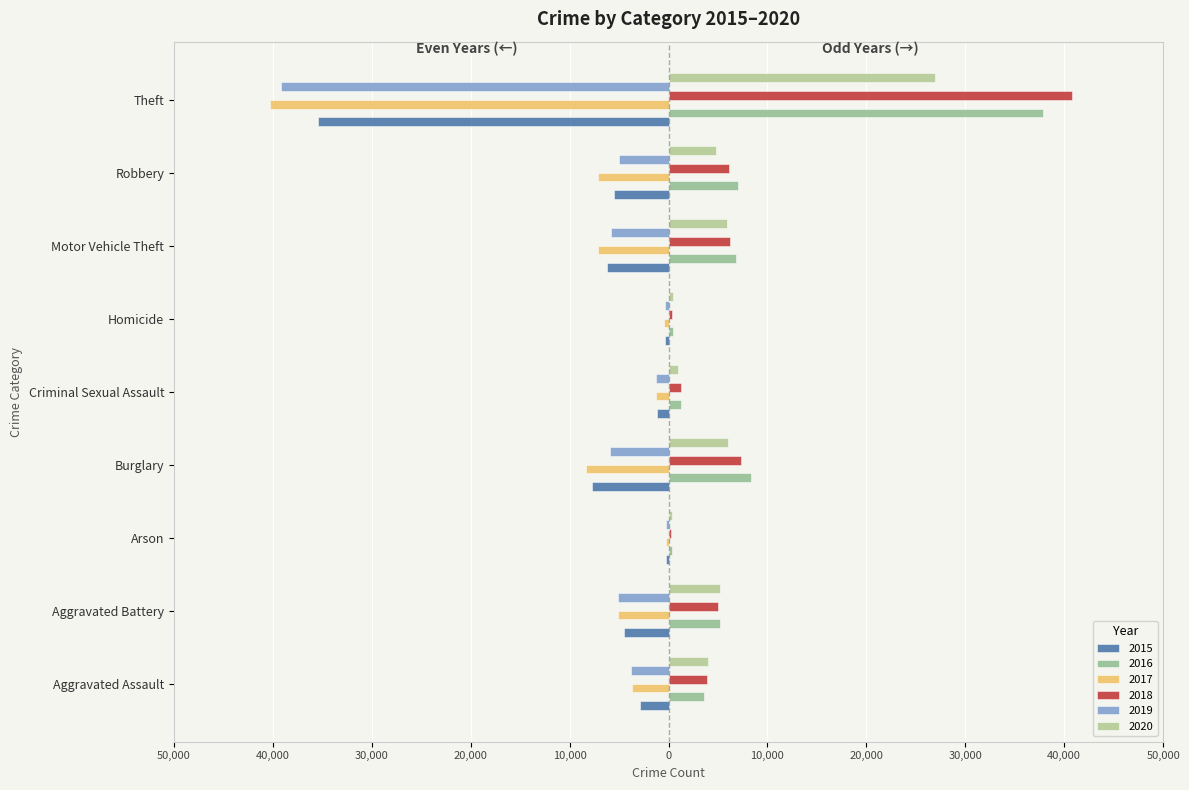

What is the lowest value of the 2015 series?

-35441